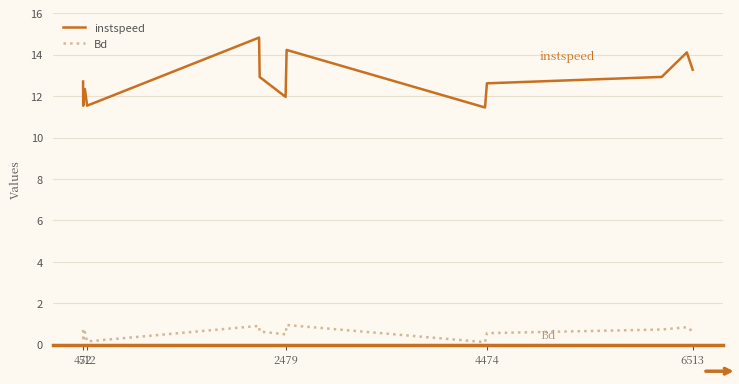

Which series has the largest range (max minus min)?

instspeed